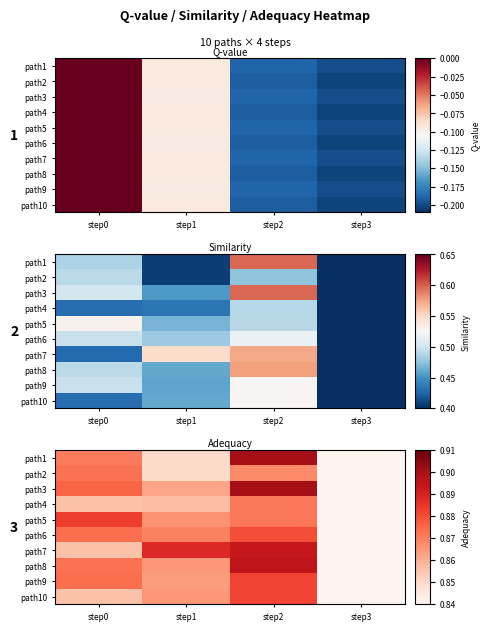

Count the number of categories in the chart.

4